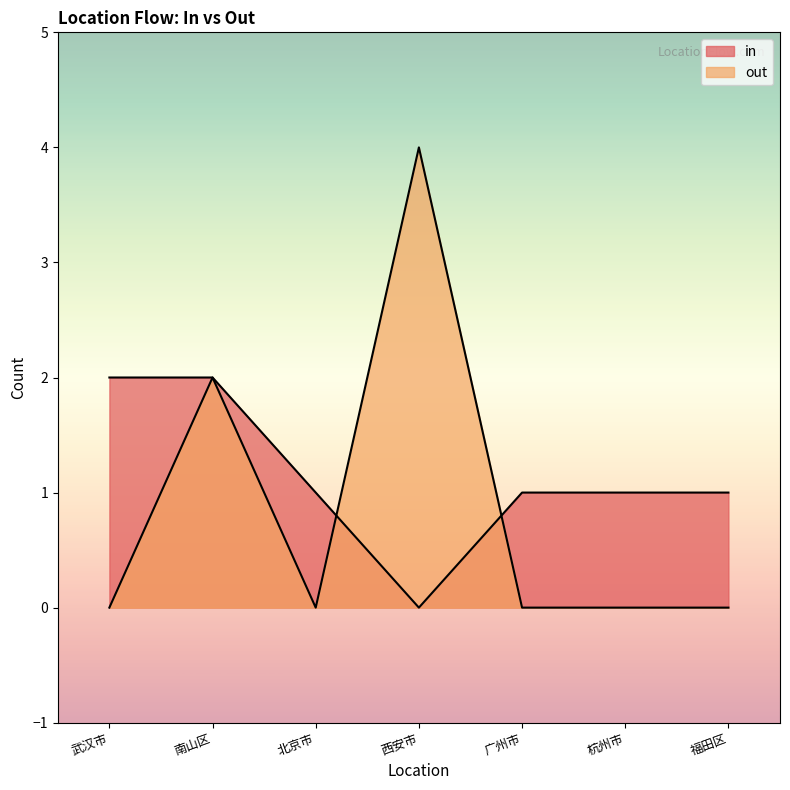

Which label corresponds to the smallest value in the chart?

武汉市